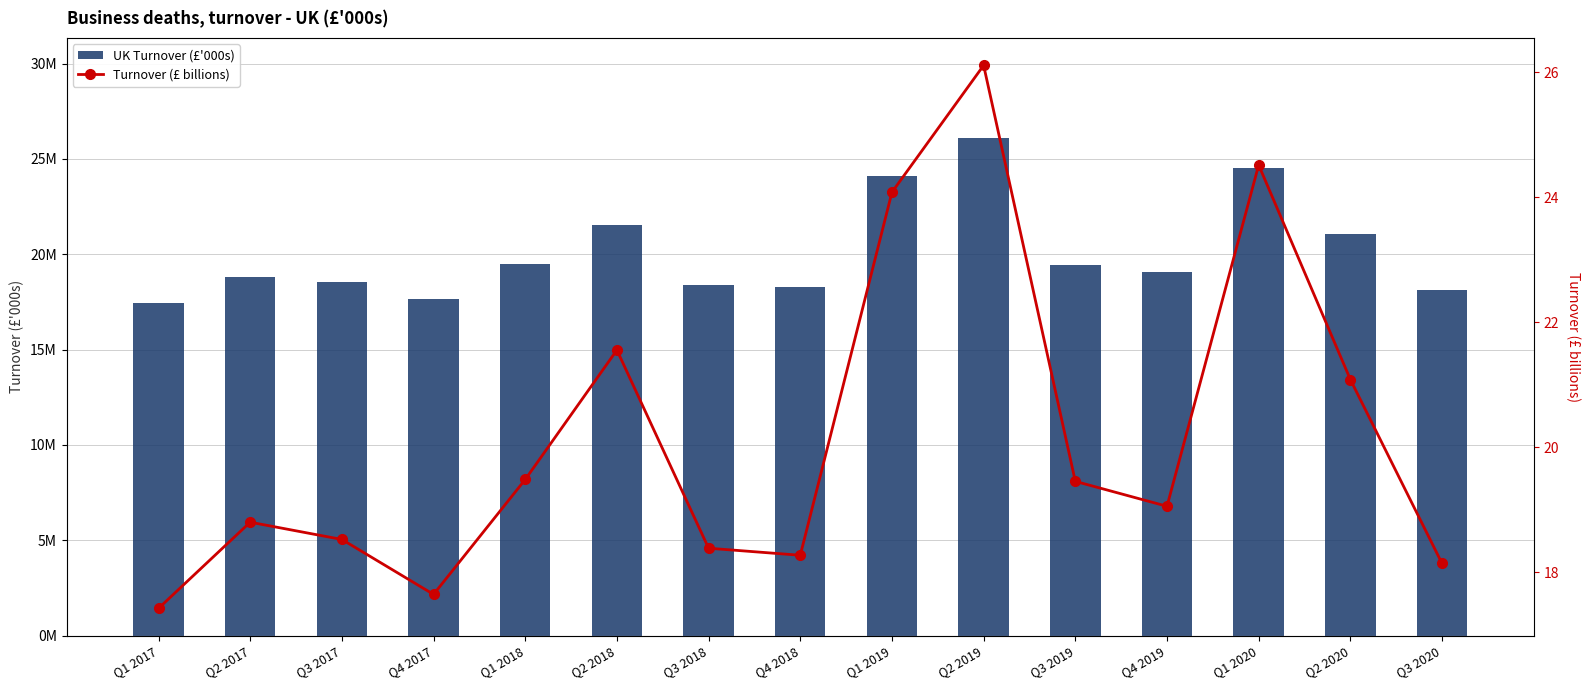

What is the average value of the UK Turnover (£'000s) series?

20168216.5